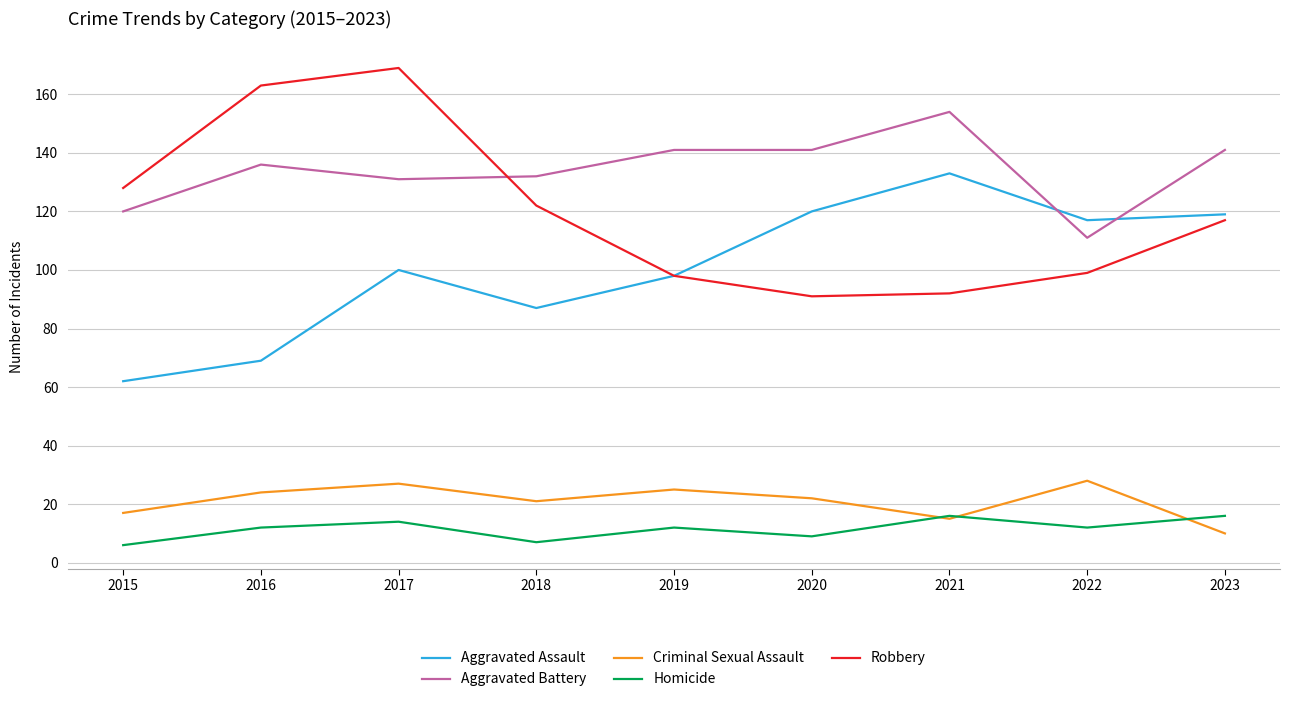

What is the total value across all series at 2021?

410